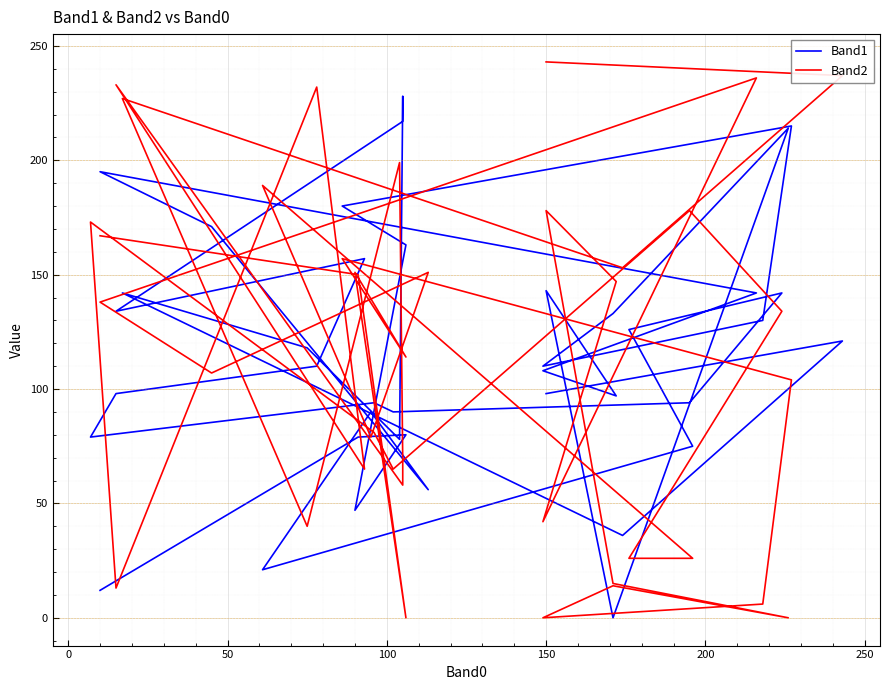

Which series ends up on top after the final intersection of Band2 and Band1?

Band2